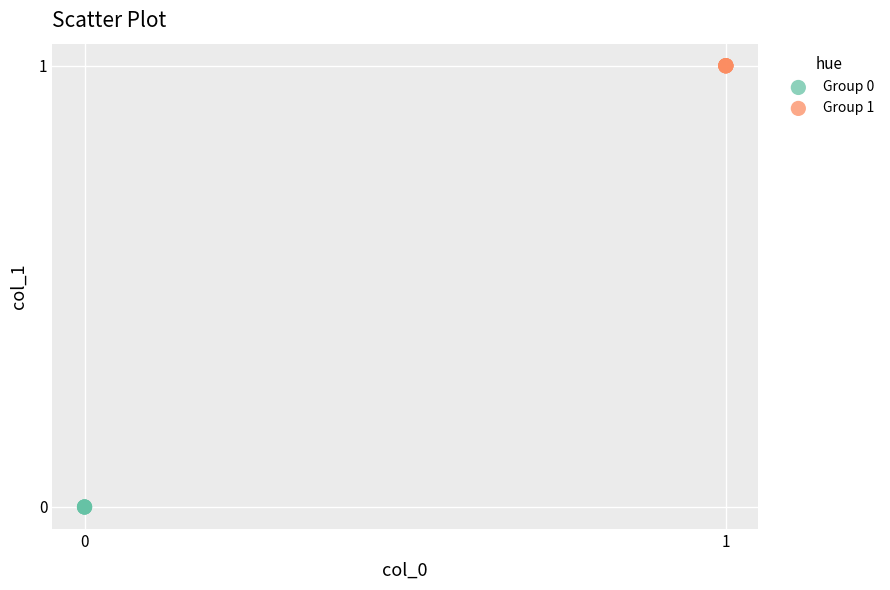

Which series contains the highest Y value?

Group 1